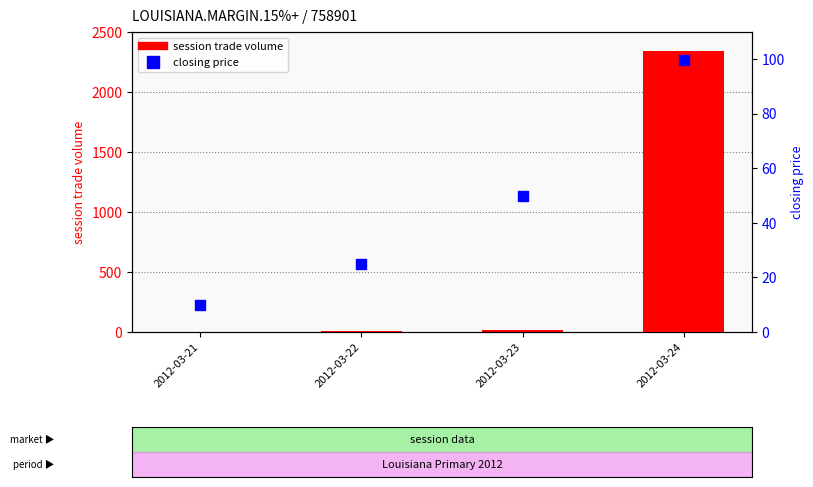

What are all the series names shown in the legend?

session trade volume, closing price